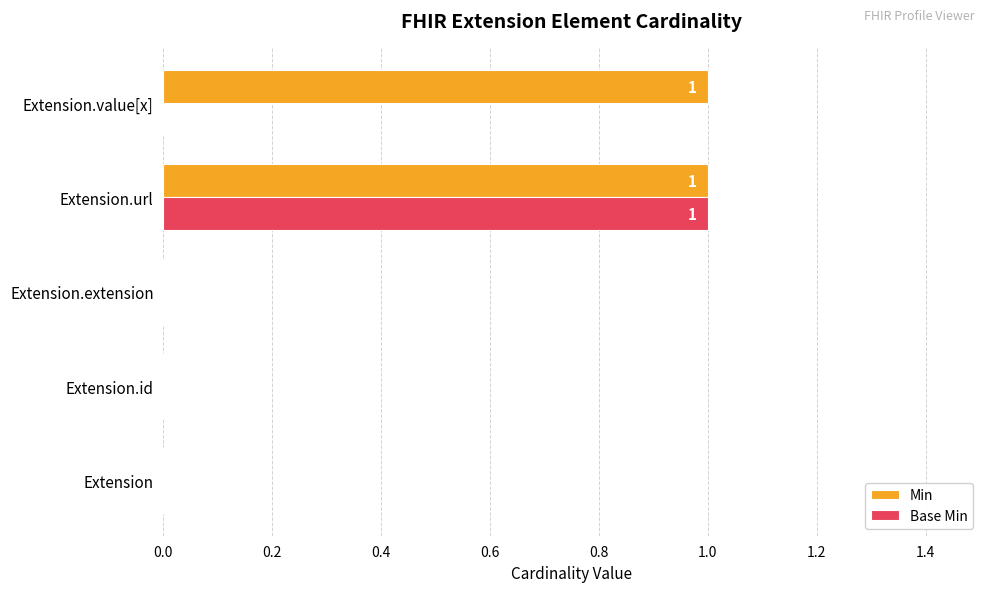

The Base Min series shows 2 at Extension.url. True or false?

False